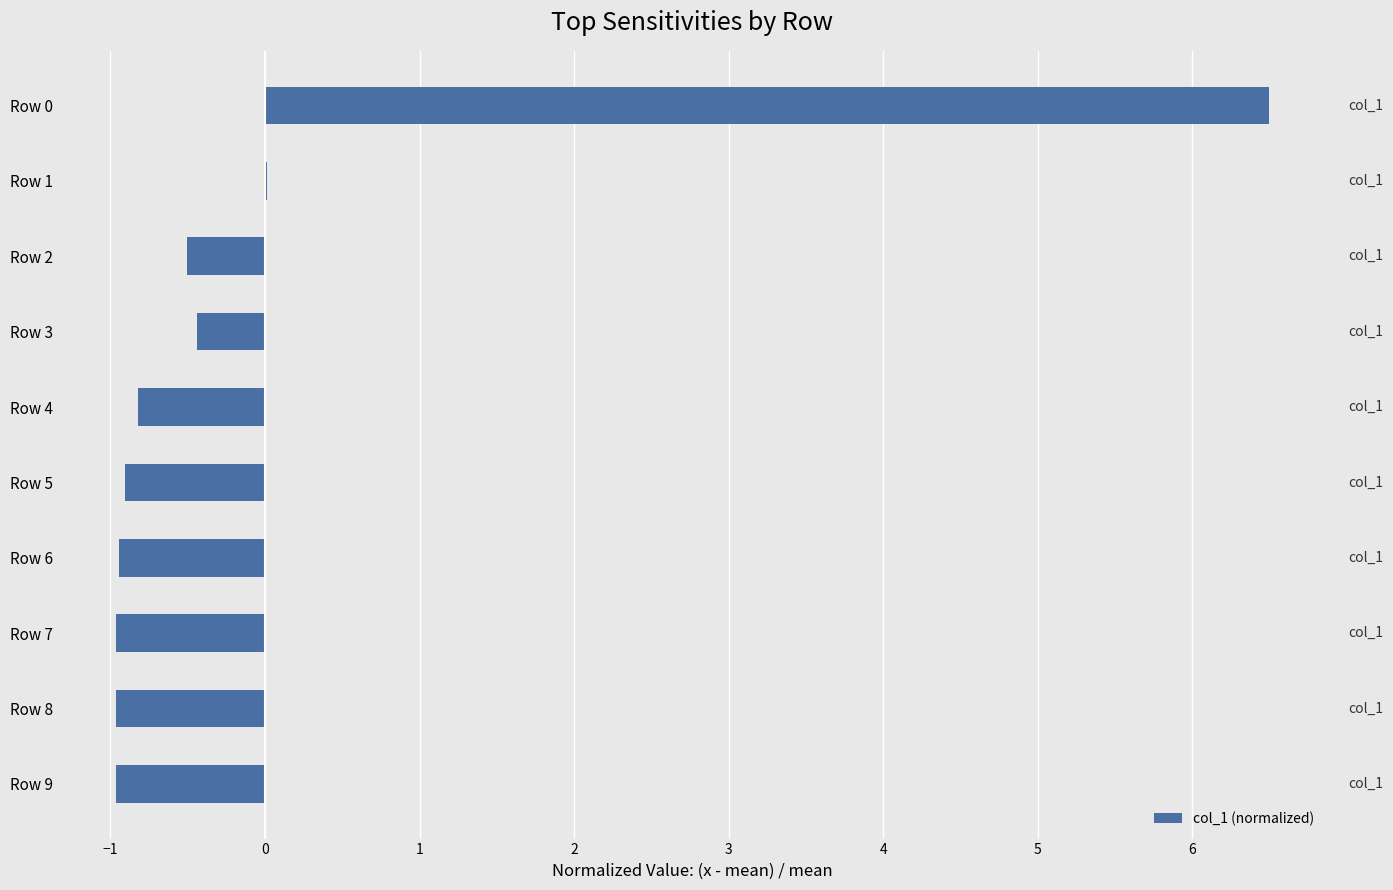

What is the sum of the values at Row 7 and Row 0?

5.5